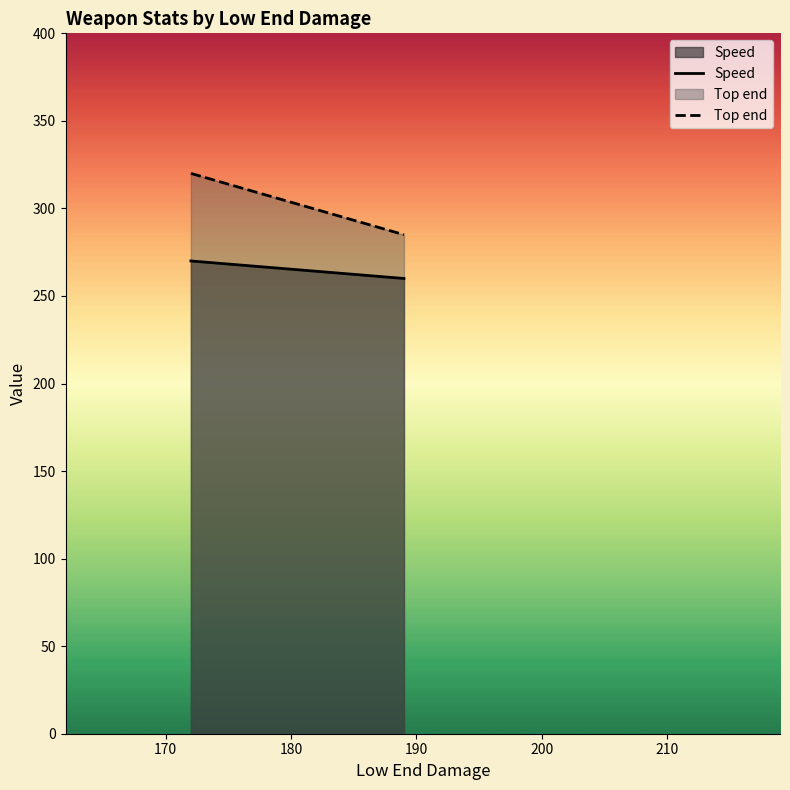

What is the smallest value displayed?

260